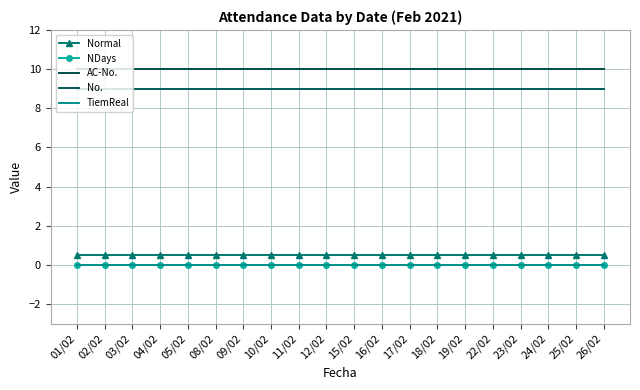

Which category has the lowest value across all series?

01/02